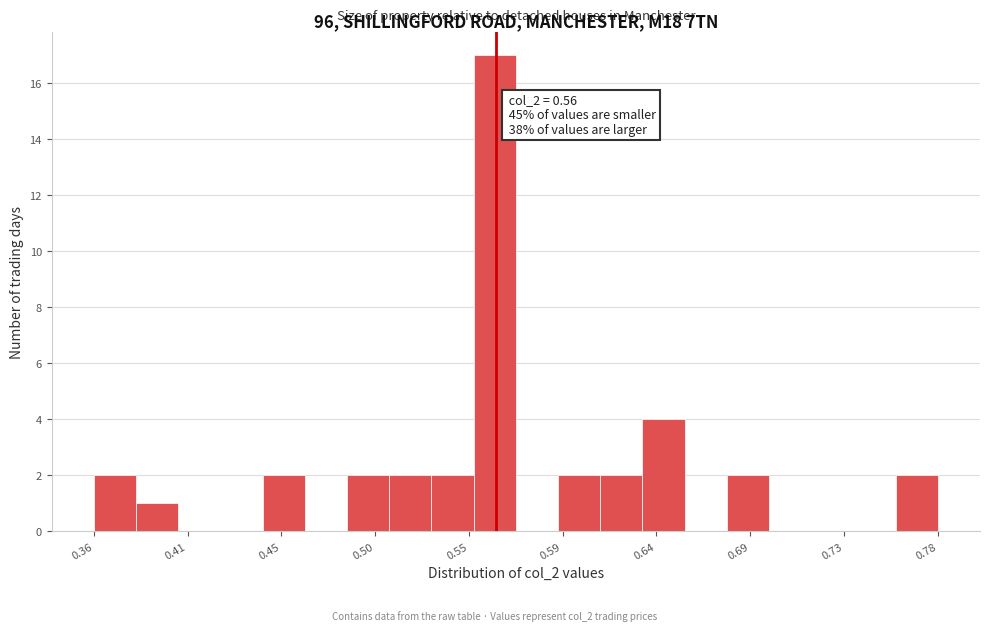

Over which range of the x-axis is the bar tallest?

0.549 to 0.570